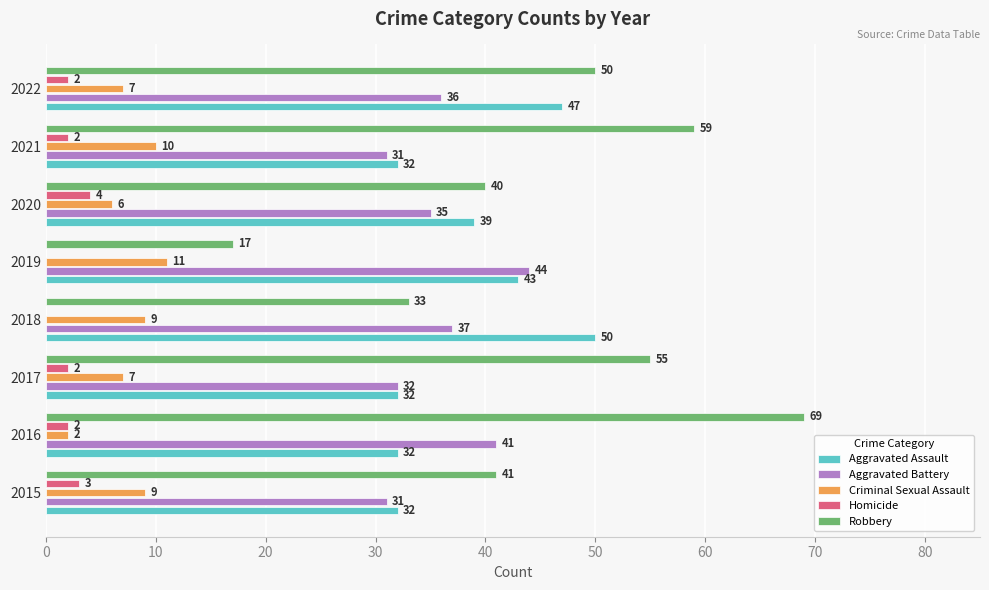

What is the sum of the Homicide values at 2017 and 2020?

6